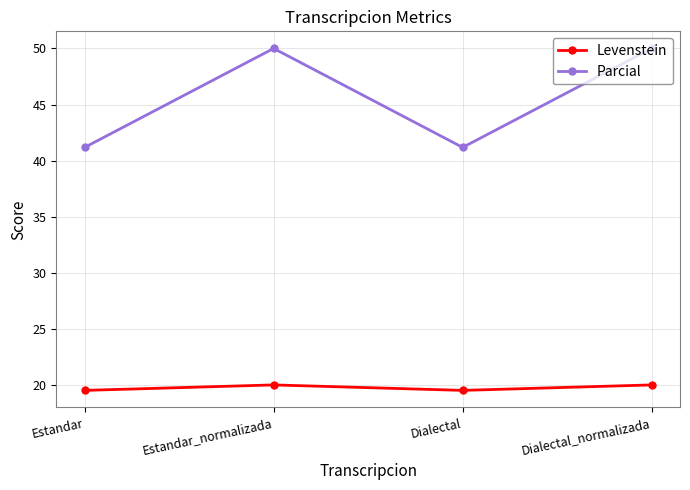

What is the difference between the maximum and minimum values in the Levenstein series?

0.5